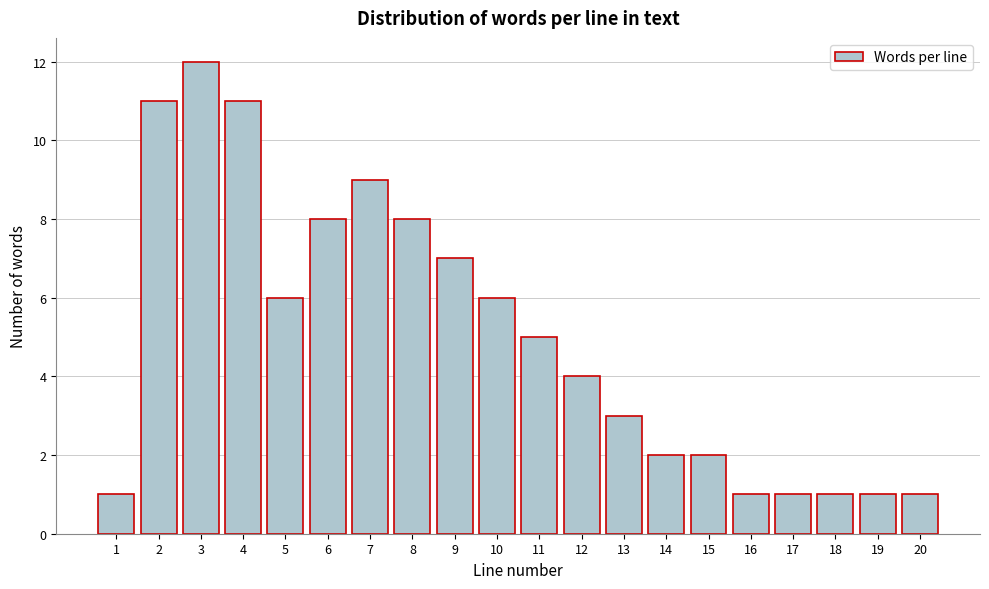

Reading left to right, transcribe all the data shown in this chart.

1	11	12	11	6	8	9	8	7	6	5	4	3	2	2	1	1	1	1	1